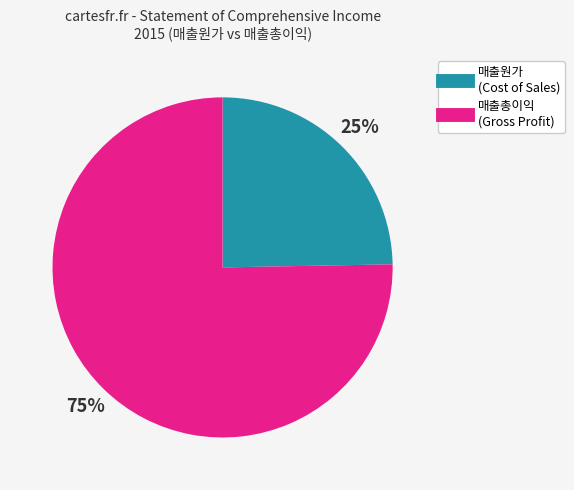

To the nearest percent, what is the average slice percentage?

50%